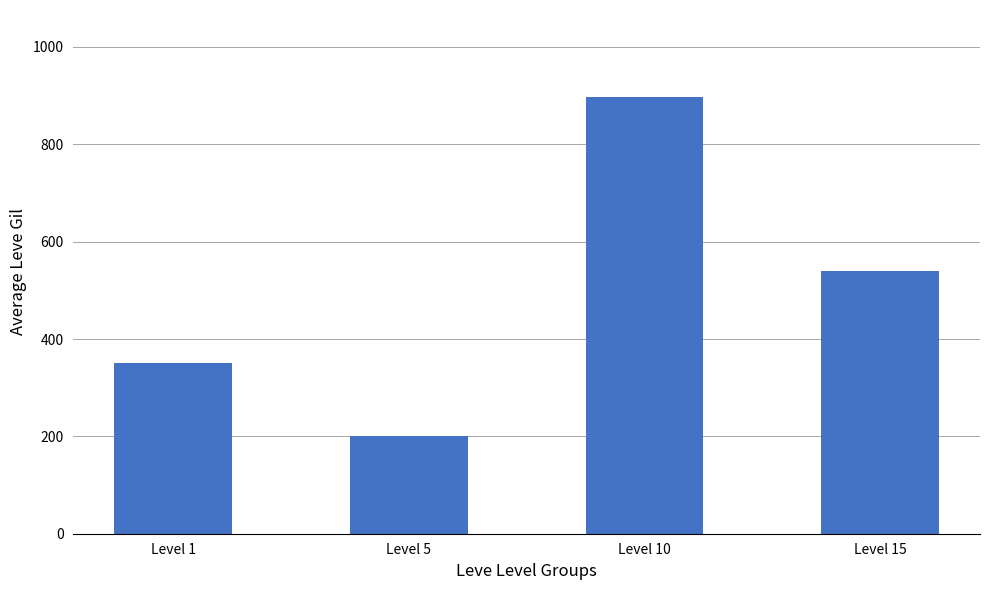

Reading left to right, list all the values displayed in this chart.

349.8	201.7	896.7	540.0